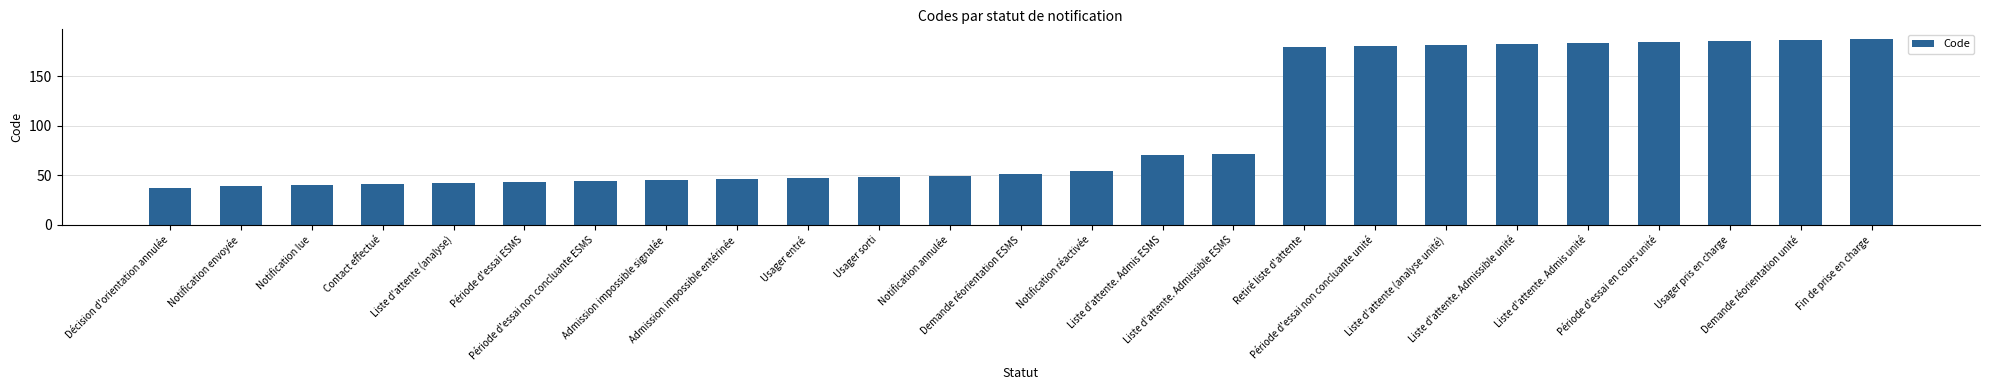

What is the label of the 18th bar from the right?

Admission impossible signalée